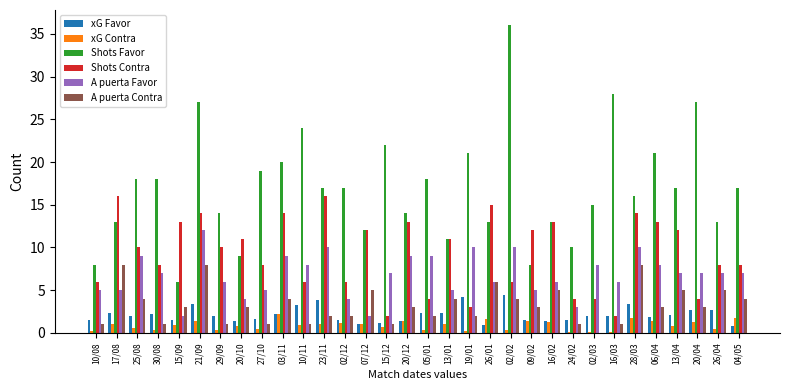

Does the chart contain stacked bars?

No